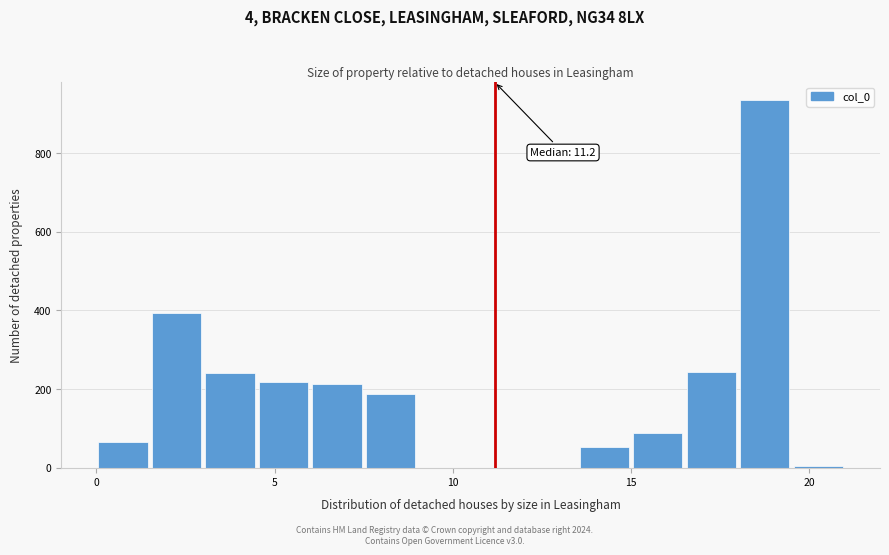

Read against the x-axis, roughly where is the centre of the tallest bar?

19.0